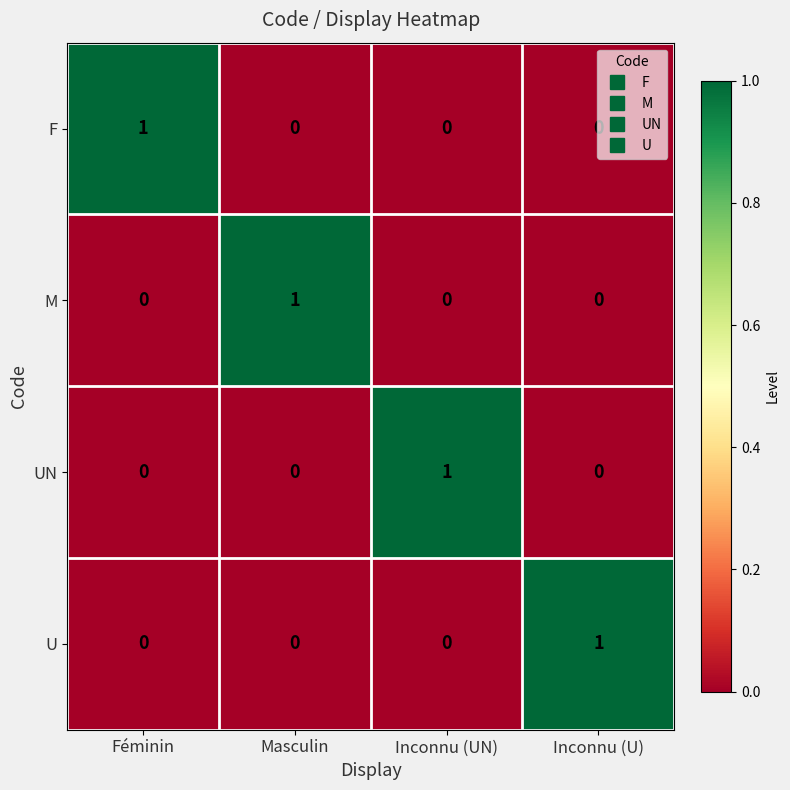

What is the greatest value displayed?

1